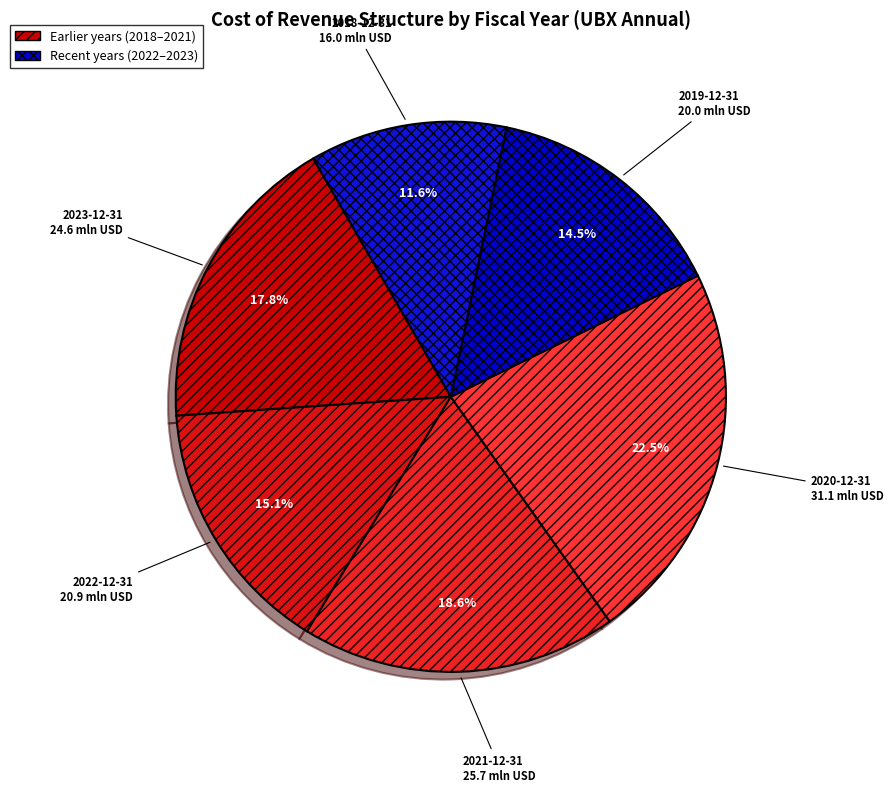

Is it true that 2022-12-31 is 15% of the pie?

True